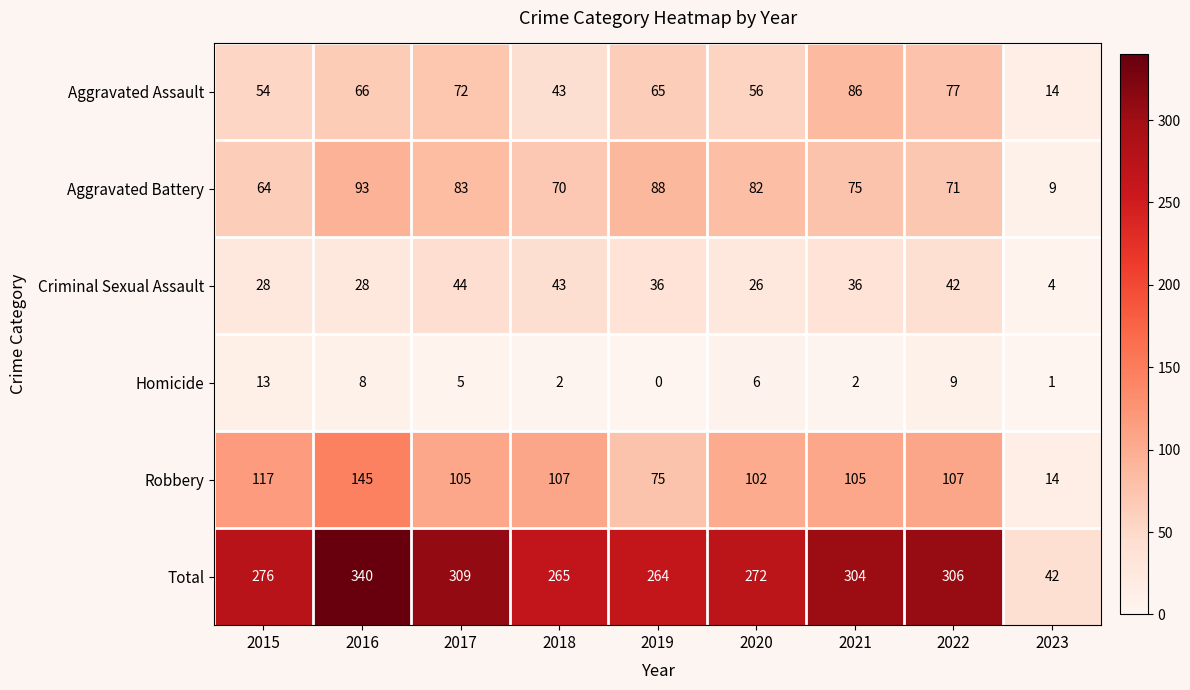

At how many categories does at least one series exceed 145?

8